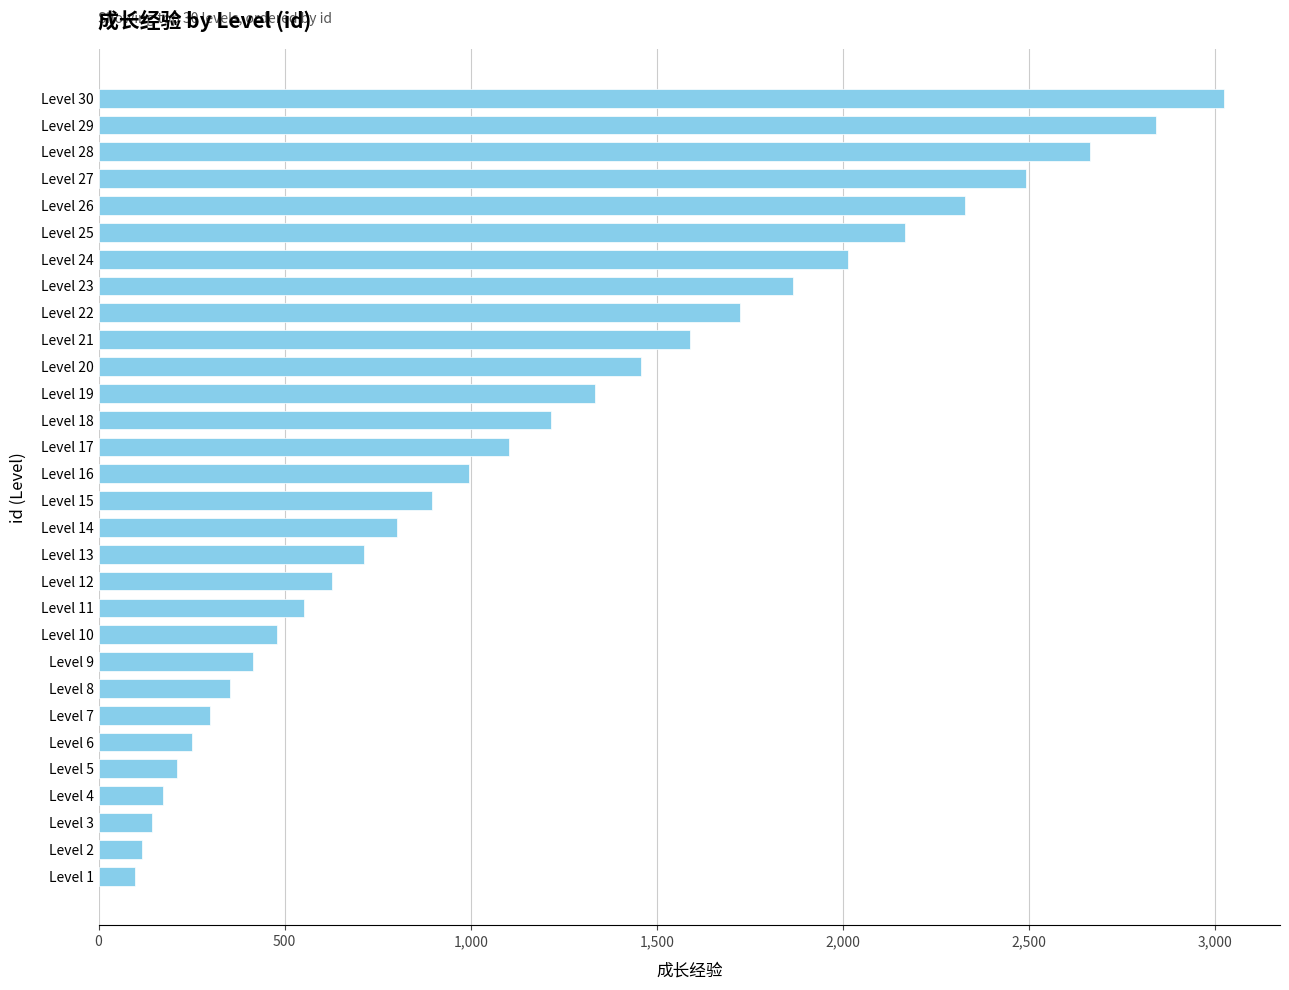

How many bars are there in total?

30